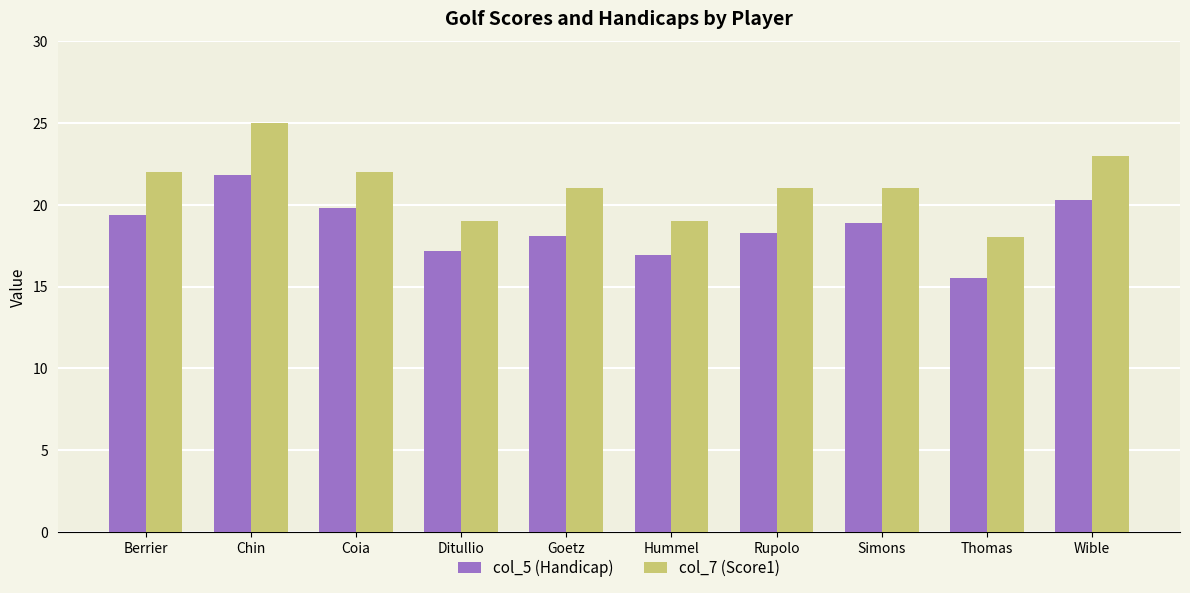

What is the approximate value of col_5 (Handicap) at Hummel?

16.9